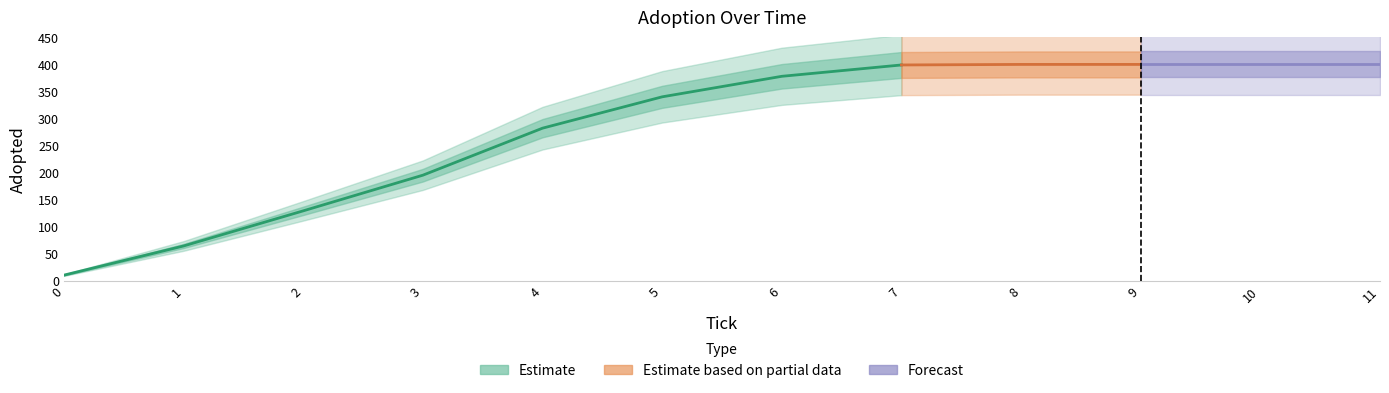

List the labels in order of value, smallest first.

0.0, 1.0, 2.0, 3.0, 4.0, 5.0, 6.0, 7.0, 8.0, 9.0, 10.0, 11.0